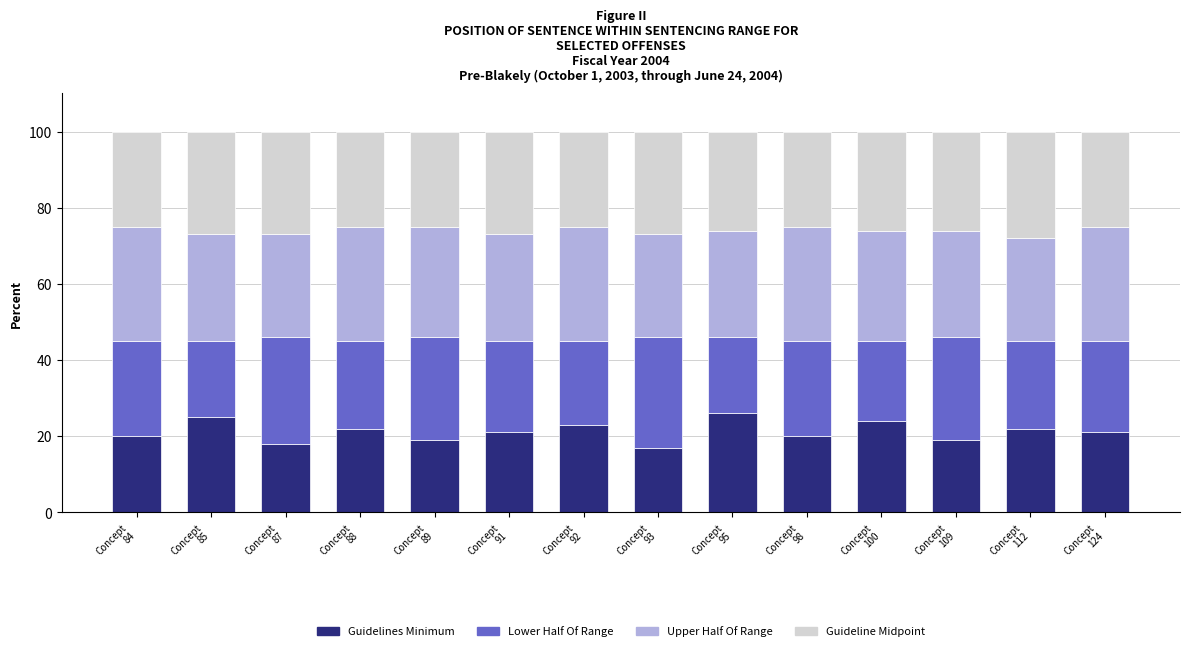

What is the total value across all series at Concept
91?

100